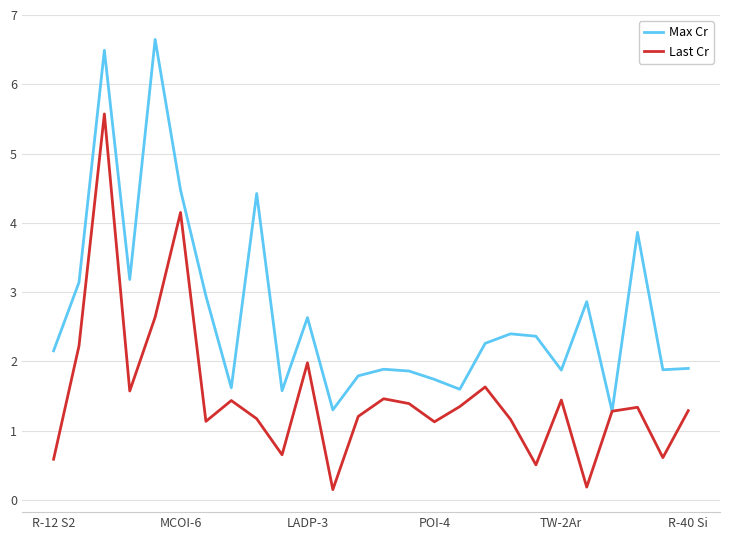

What is the highest value of the Max Cr series?

6.6